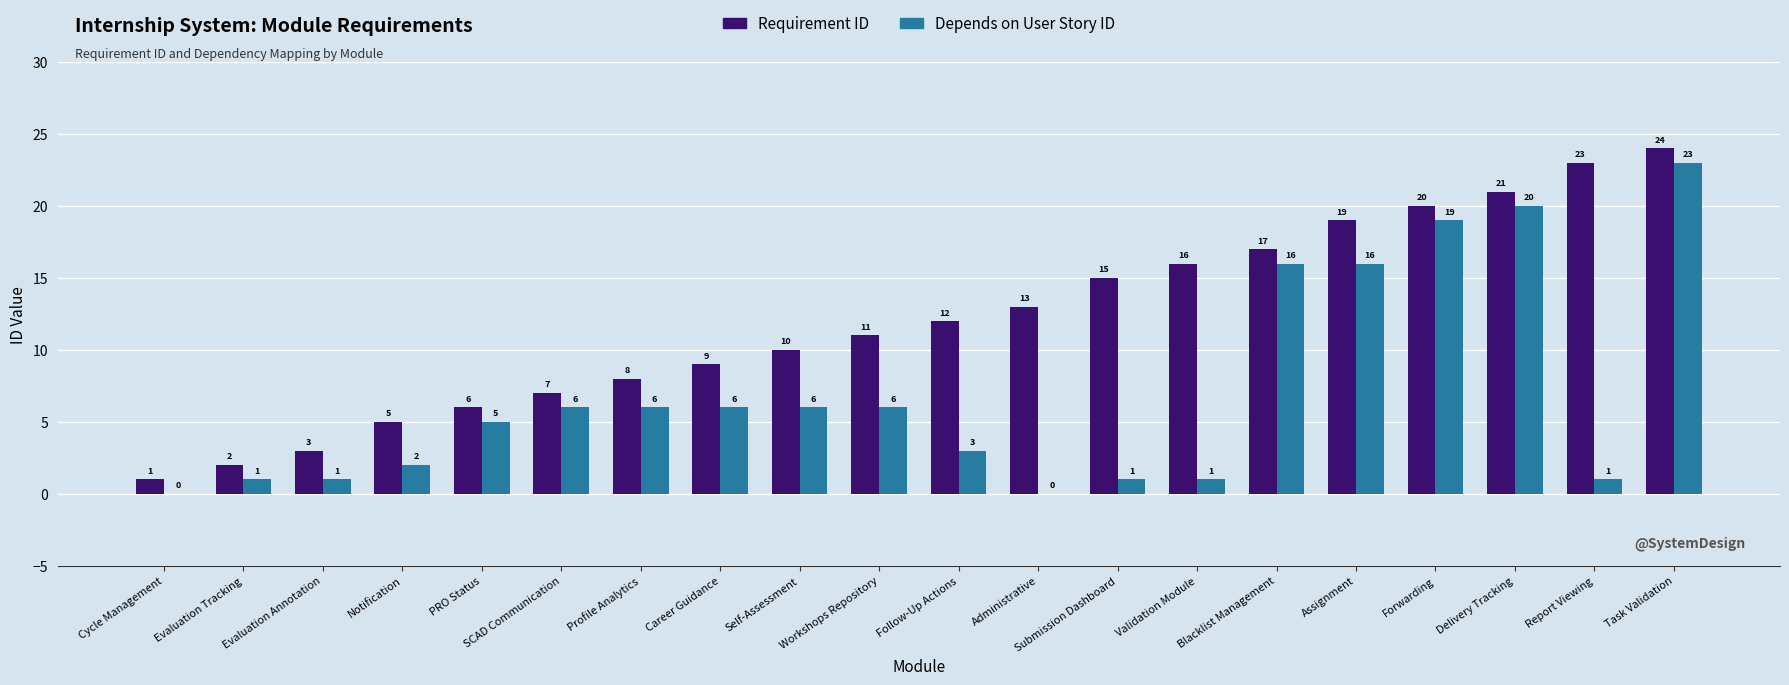

Does the chart contain stacked bars?

No